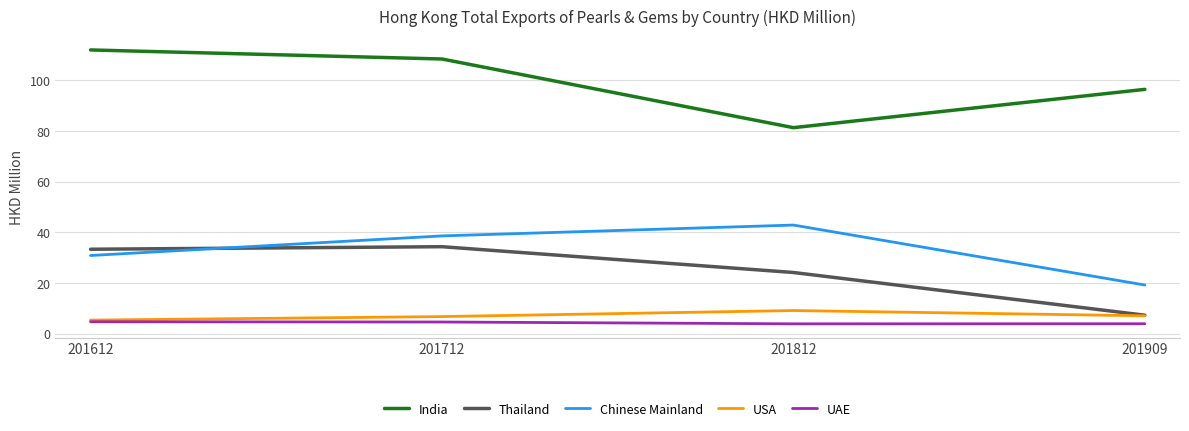

True or false: UAE has a value of 3.9 at 201909.

True